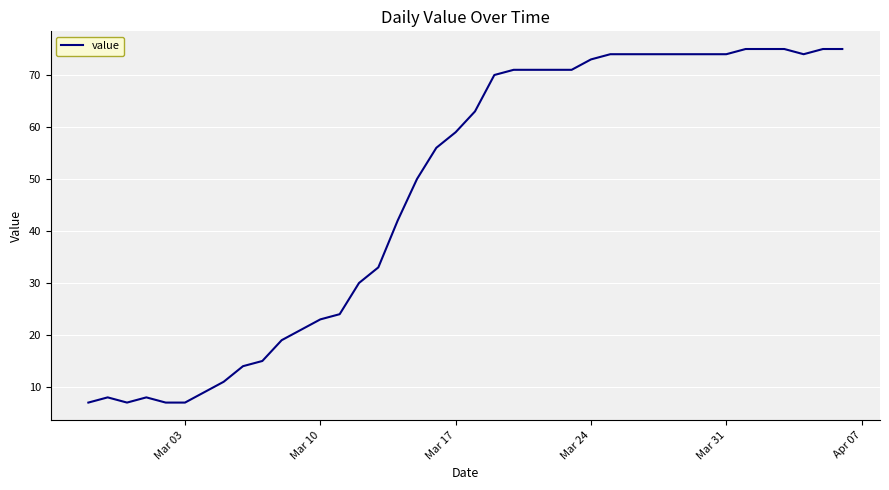

Does the chart display data point markers on the line(s)?

No